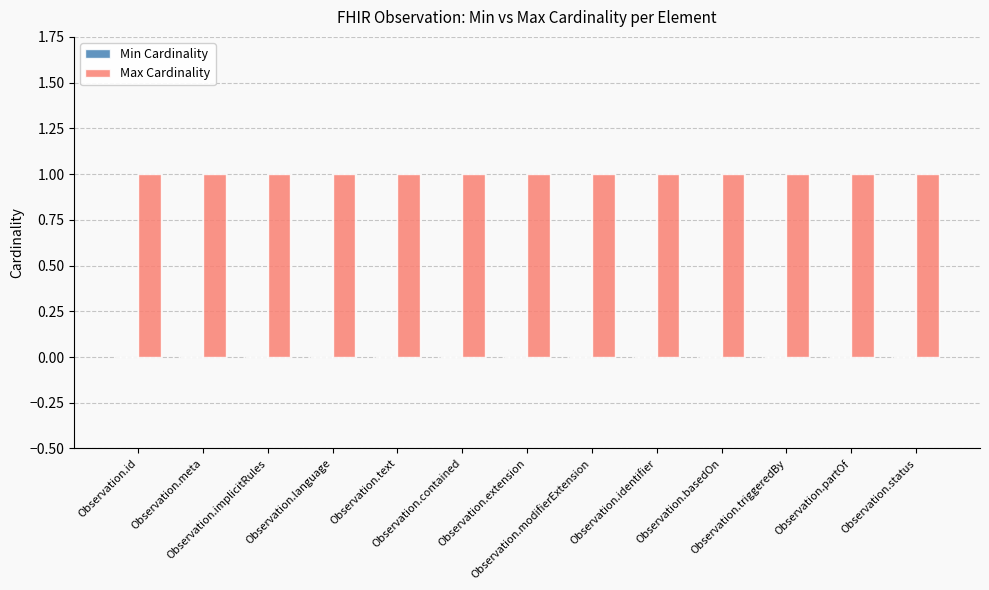

Which series has the largest total across all categories?

Max Cardinality